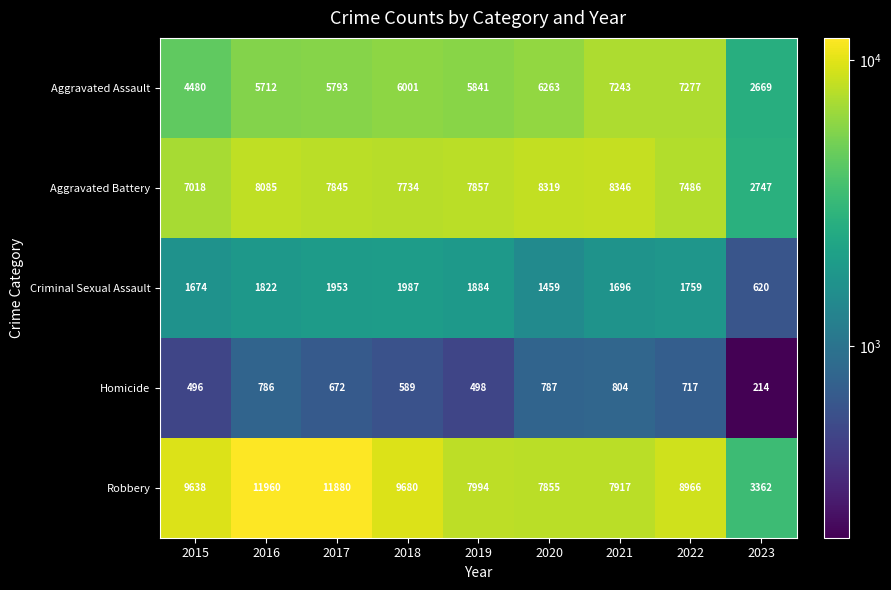

Where is Robbery nearest to the value 7661?

2020